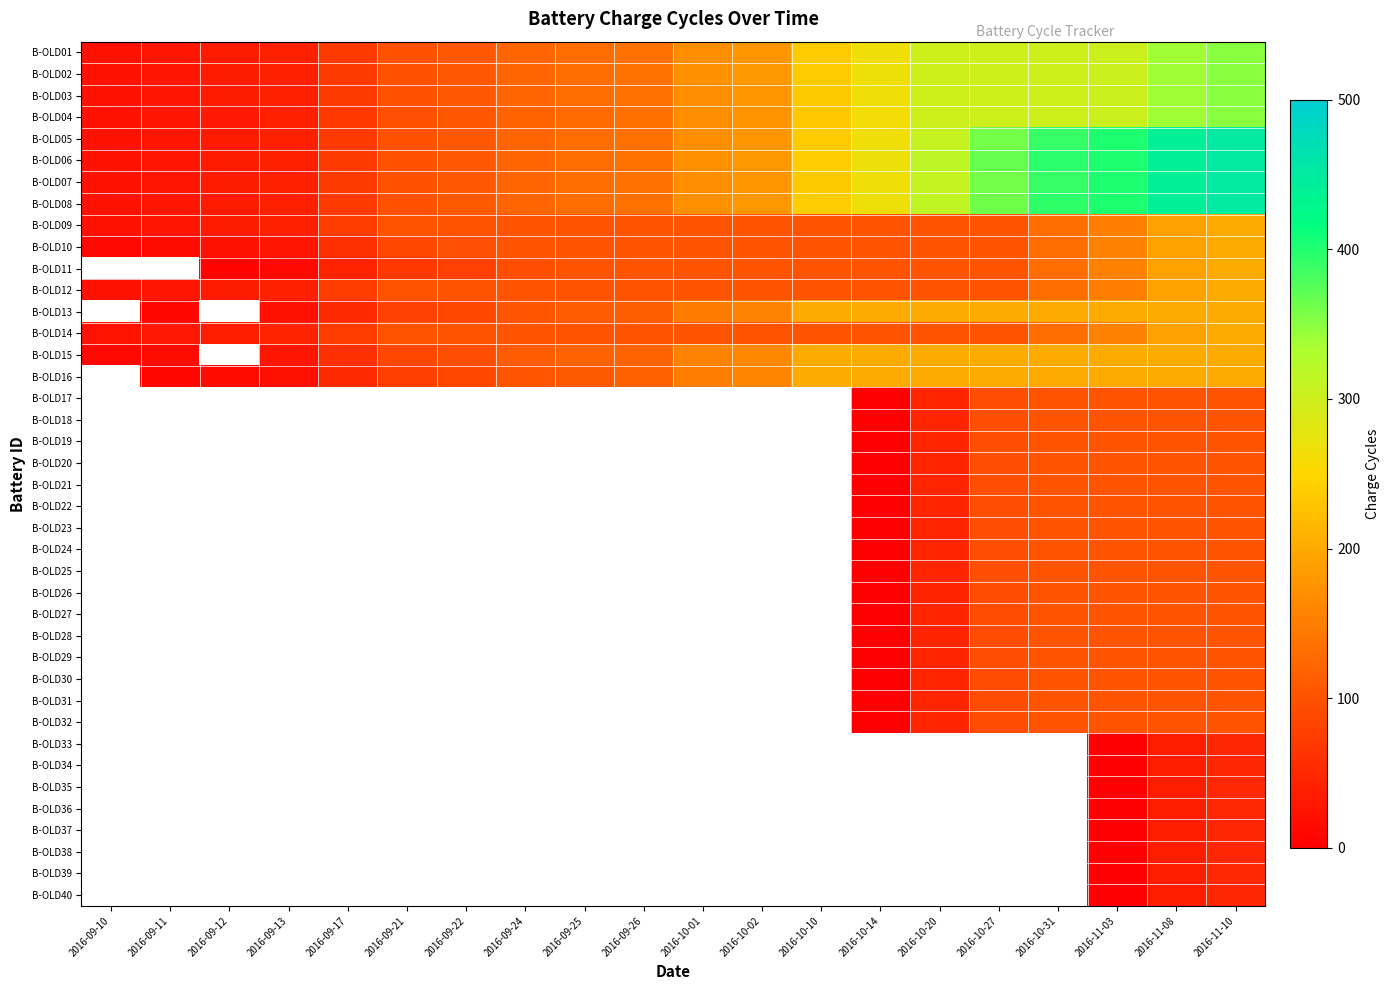

How many categories are shown in the chart?

20